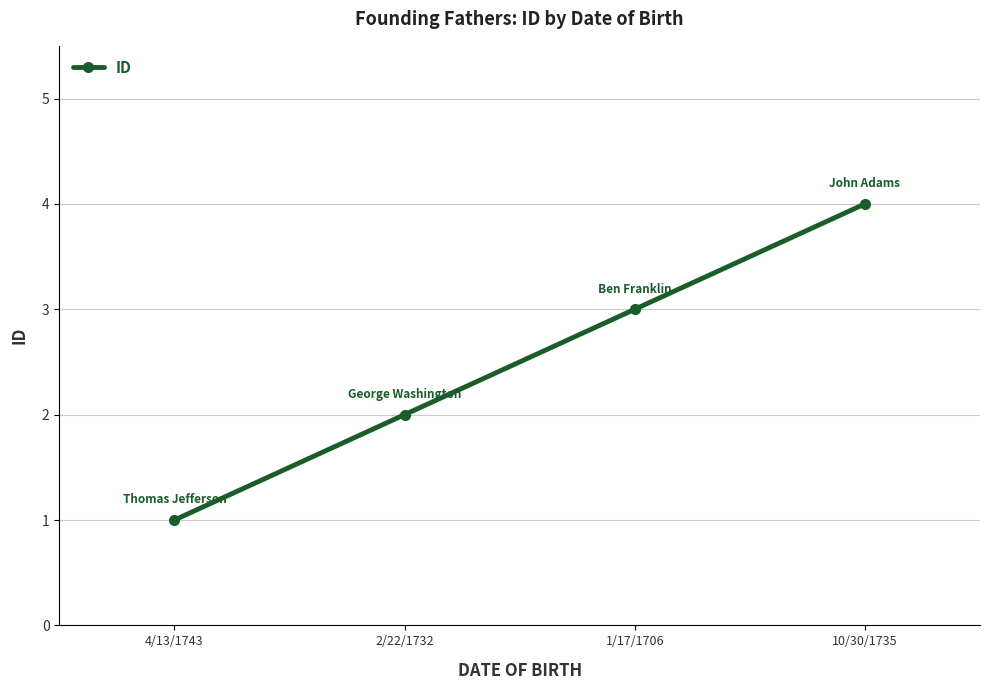

What is the label of the 3rd point from the left?

1/17/1706